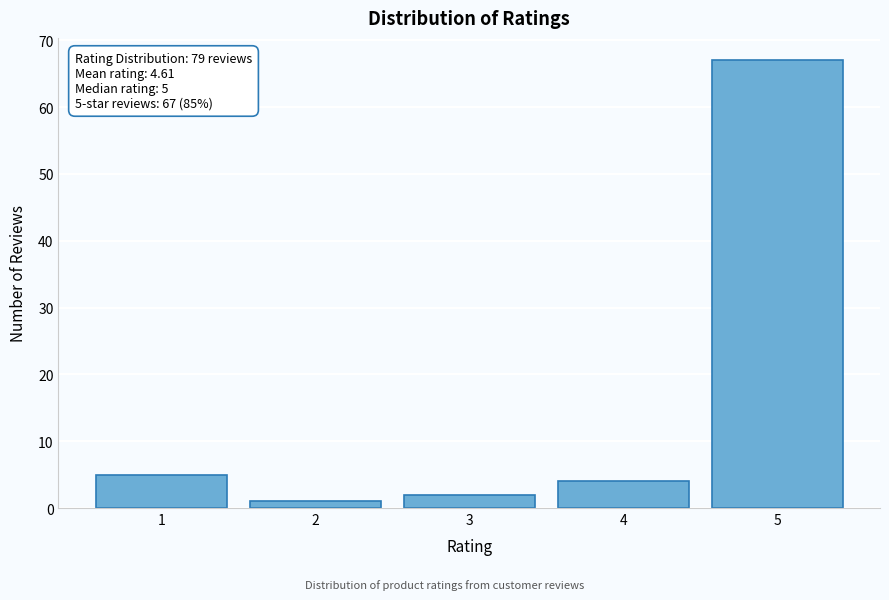

Reading left to right, list all the values displayed in this chart.

1=5	2=1	3=2	4=4	5=67